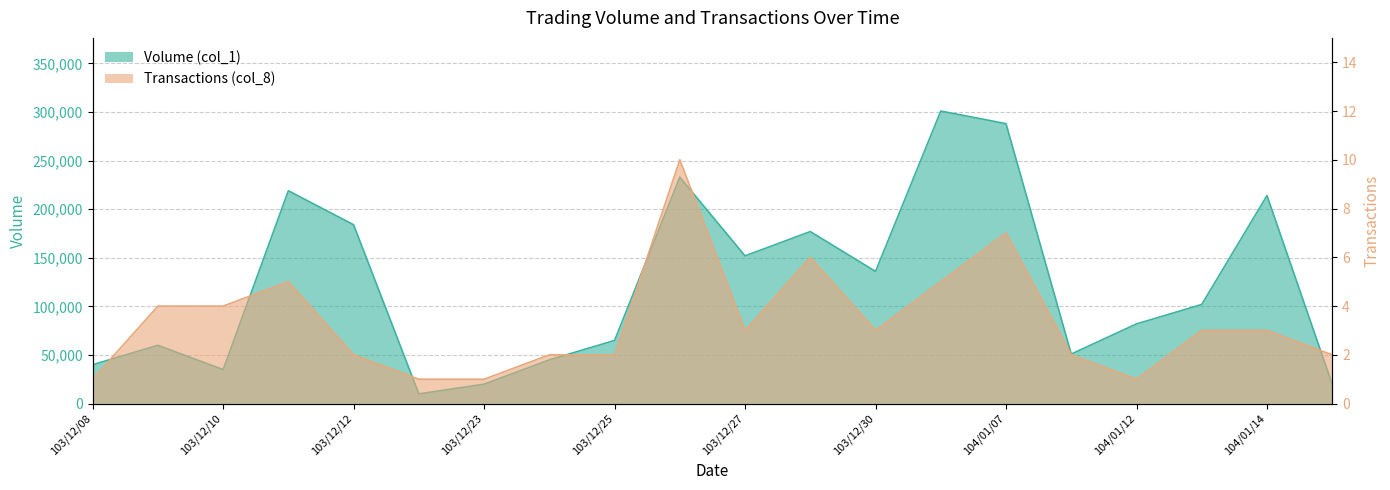

Reading left to right, list all the values displayed in this chart.

Volume (col_1): 103/12/08=40000	103/12/09=60000	103/12/10=35000	103/12/11=219000	103/12/12=184000	103/12/17=10000	103/12/23=20000	103/12/24=45000	103/12/25=65000	103/12/26=233000	103/12/27=152000	103/12/29=177000	103/12/30=136000	104/01/06=301000	104/01/07=288000	104/01/08=51000	104/01/12=82000	104/01/13=102000	104/01/14=214000	104/01/15=20000
Transactions (col_8): 103/12/08=1	103/12/09=4	103/12/10=4	103/12/11=5	103/12/12=2	103/12/17=1	103/12/23=1	103/12/24=2	103/12/25=2	103/12/26=10	103/12/27=3	103/12/29=6	103/12/30=3	104/01/06=5	104/01/07=7	104/01/08=2	104/01/12=1	104/01/13=3	104/01/14=3	104/01/15=2